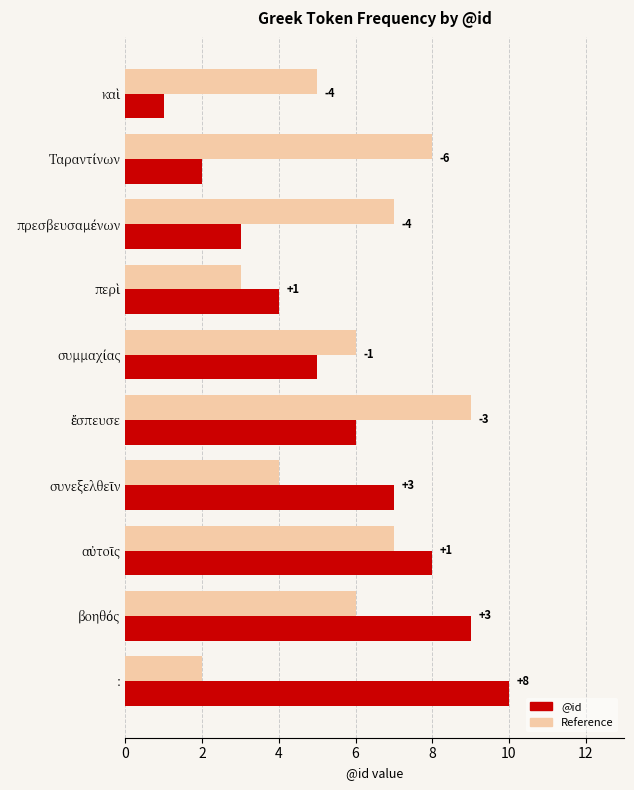

Rank the series by their average value, from lowest to highest.

@id, Reference